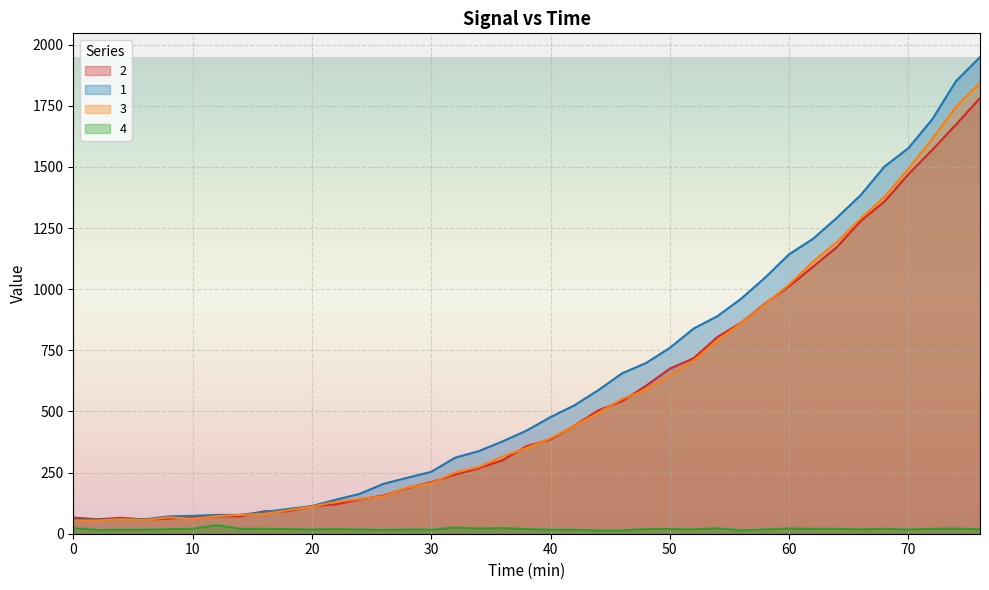

True or false: 2 has more than 0 interior local peaks.

True